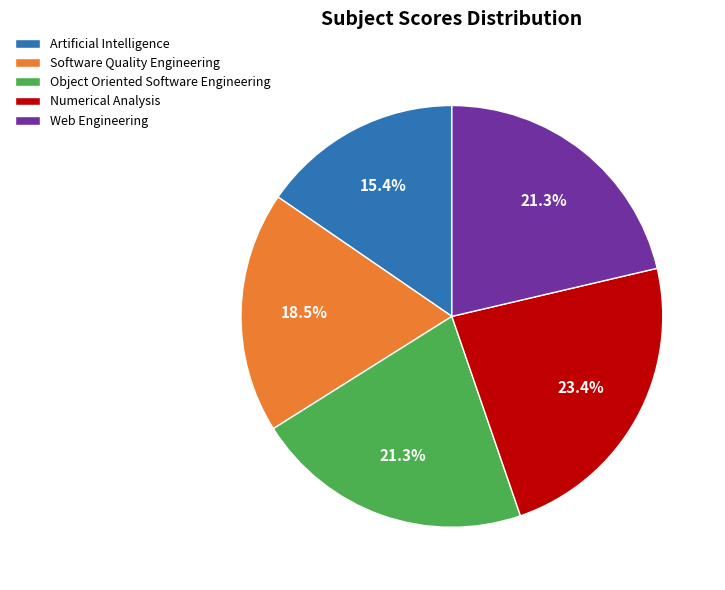

True or false: Object Oriented Software Engineering accounts for 21% of the total.

True